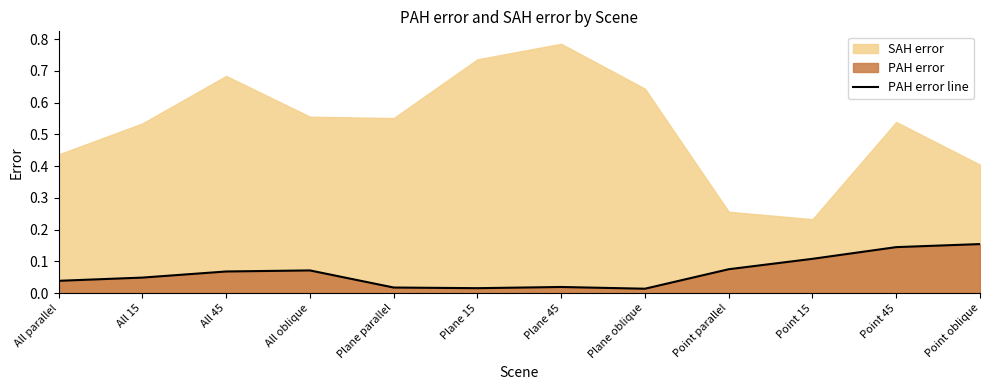

What is the change in value from Plane 45 to Point parallel?

+0.1